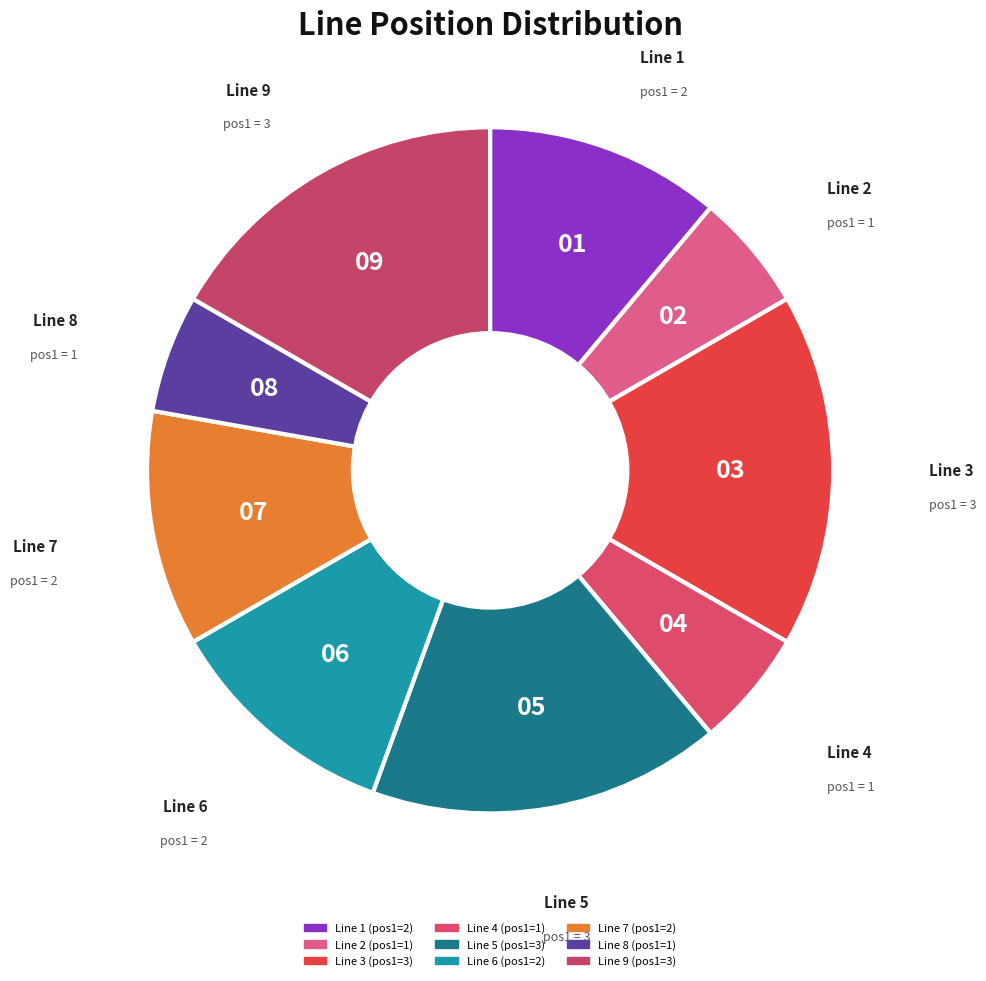

Is Line 6 the majority of the pie?

No